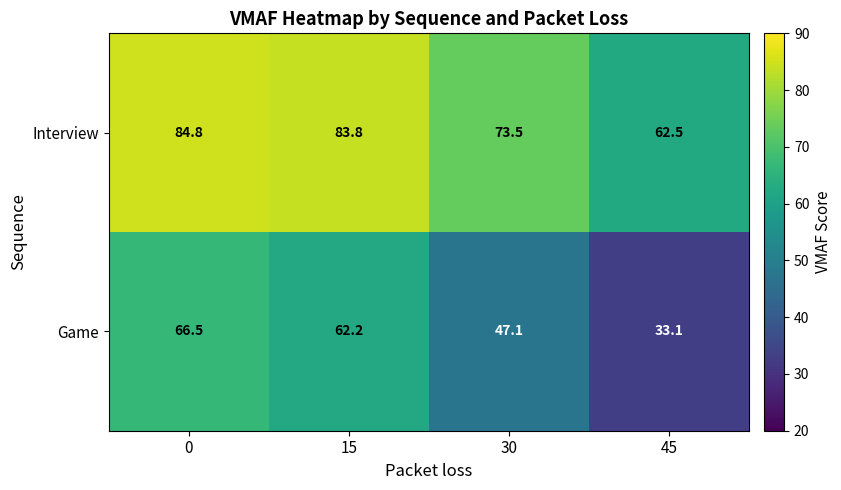

At 0, list the series in order from largest to smallest.

Interview, Game